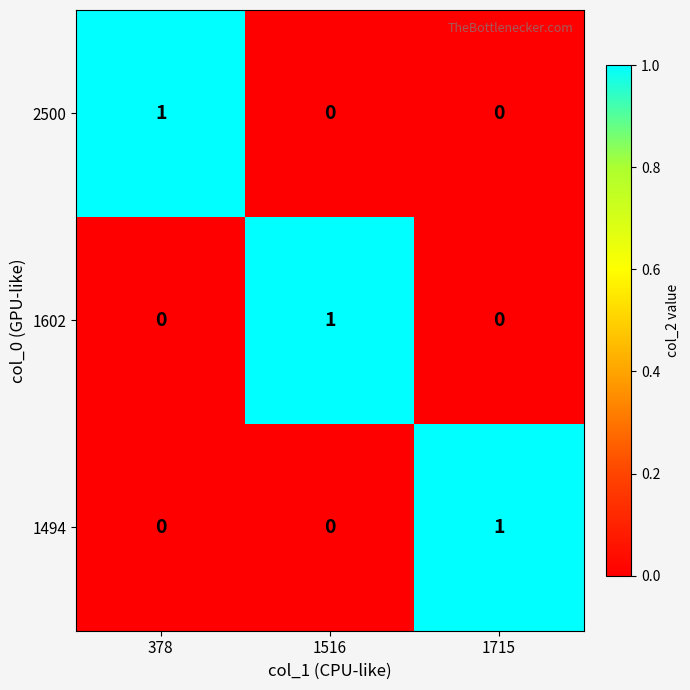

The value of 2500 at 1516 is 0. True or false?

True